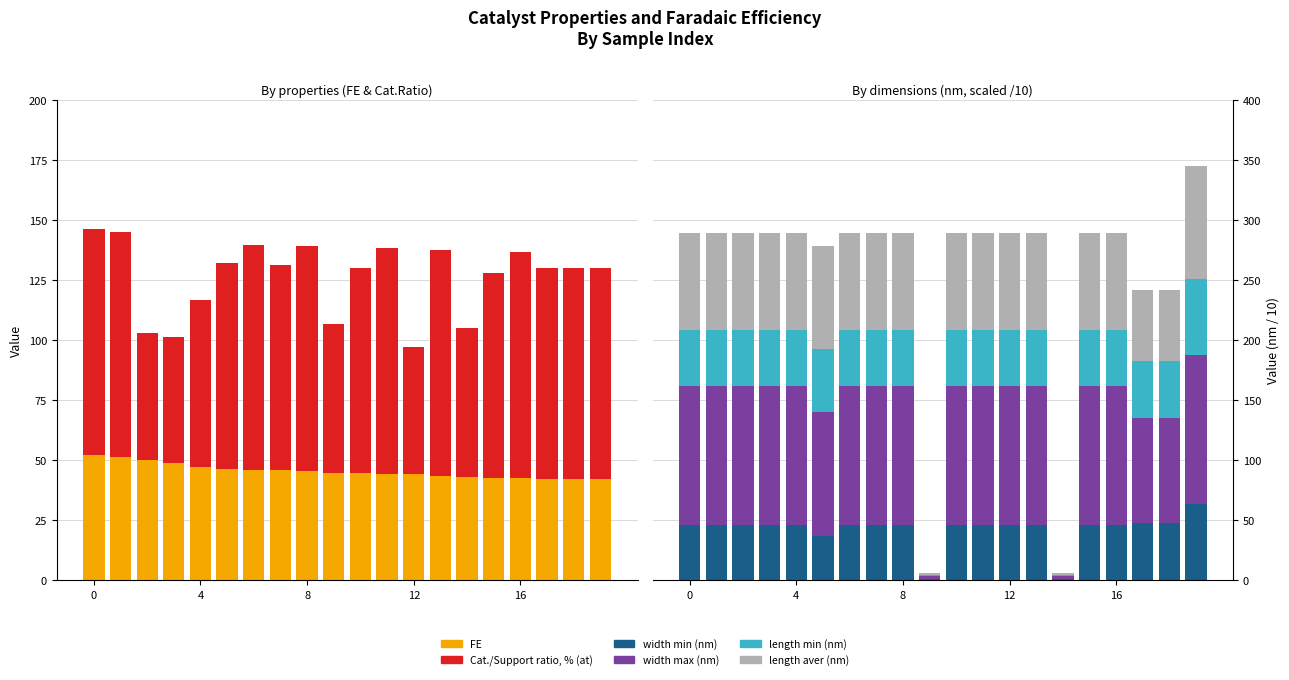

What are all the series names shown in the legend?

FE, Cat./Support ratio, % (at), width min (nm), width max (nm), length min (nm), length aver (nm)